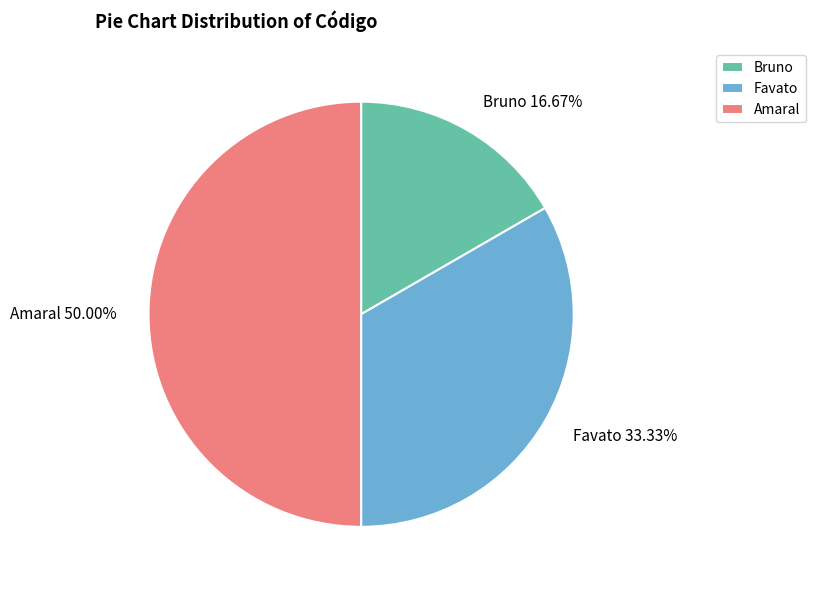

What is the smallest slice in the pie chart?

Bruno